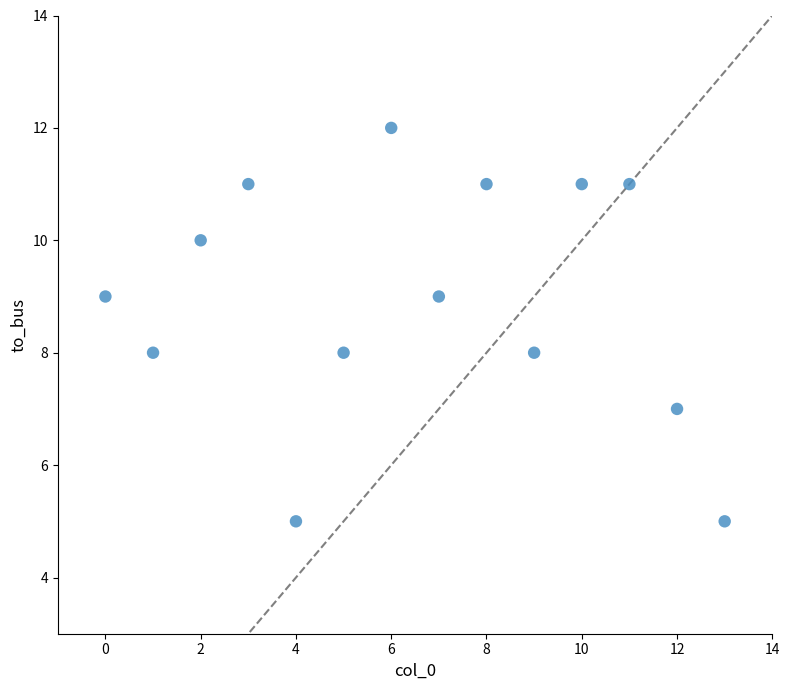

What is the range of Y values (max minus min)?

7